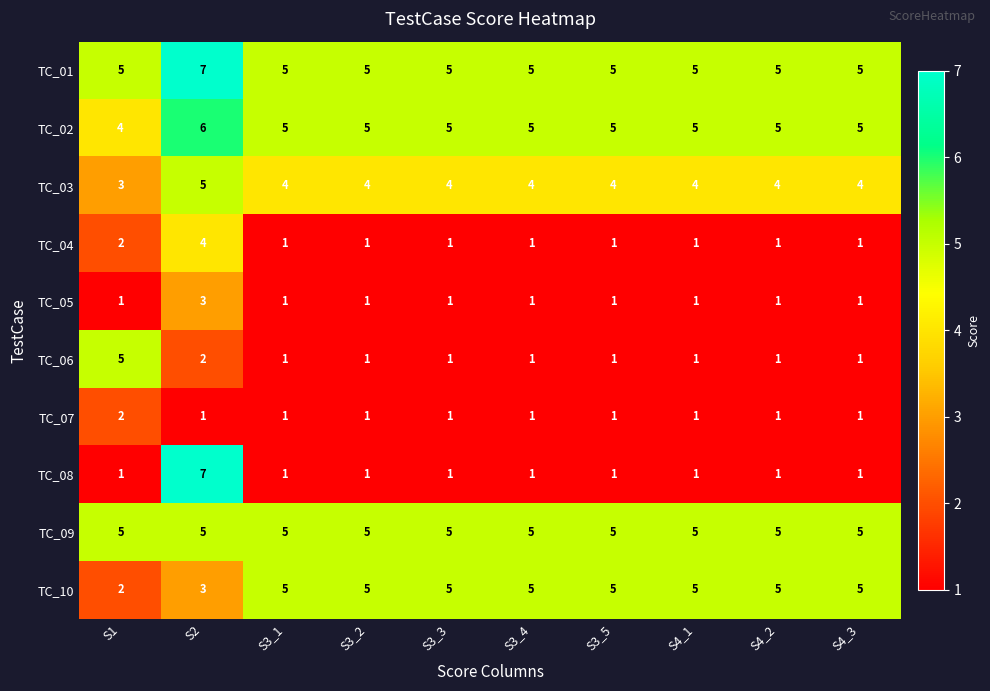

Which series has the widest spread of values?

TC_08